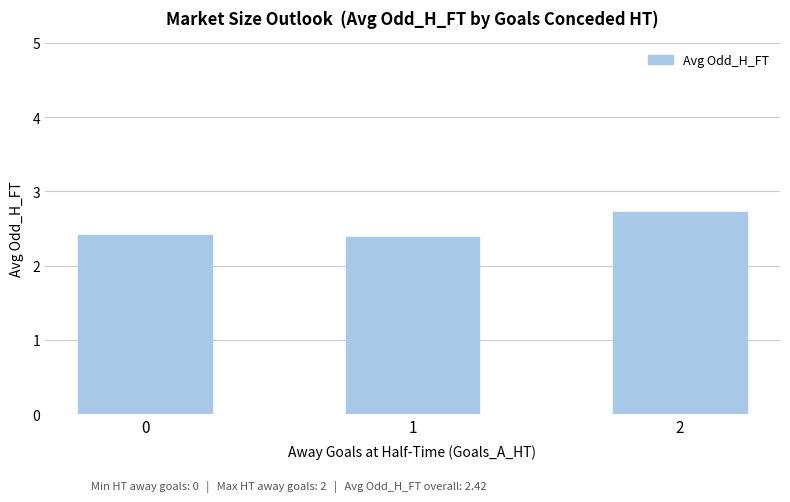

What is the change in value from 1 to 2?

+0.3